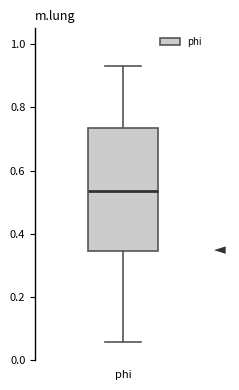

Transcribe this box plot: give where the median line is, the range the box spans, and where the two whiskers end, as read against the y-axis. The values are not printed on the chart, so give them approximately, as read against the axis.

median 0.54, box 0.34 to 0.74, whiskers 0.06 to 0.94